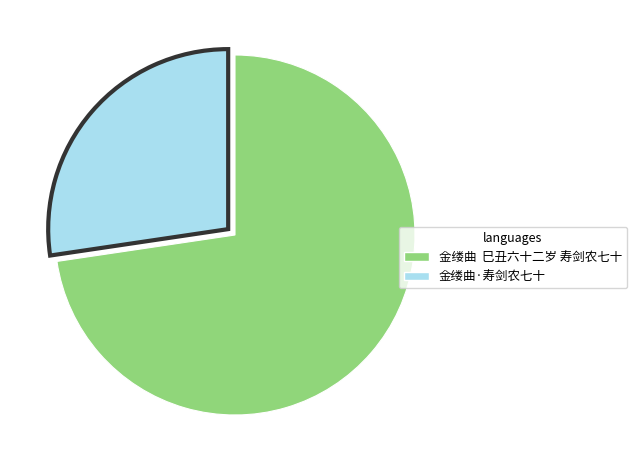

Does any single category account for the majority?

Yes